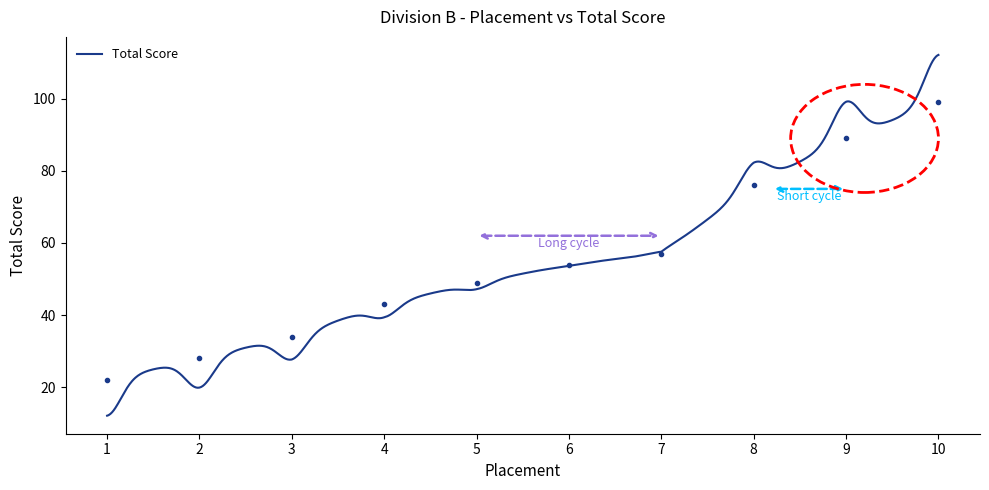

What is the value of the 5th point from the left?

49